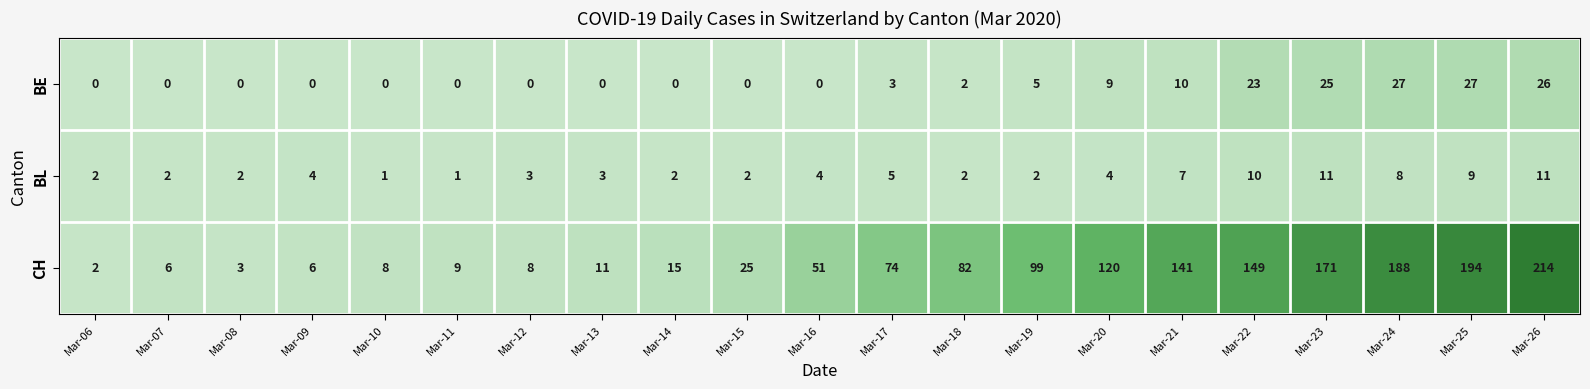

At which category is the sum across all series the highest?

Mar-26